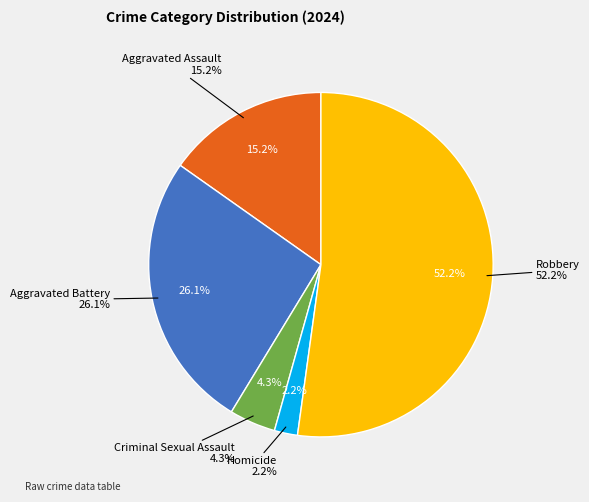

Which category has the biggest portion of the pie?

Robbery